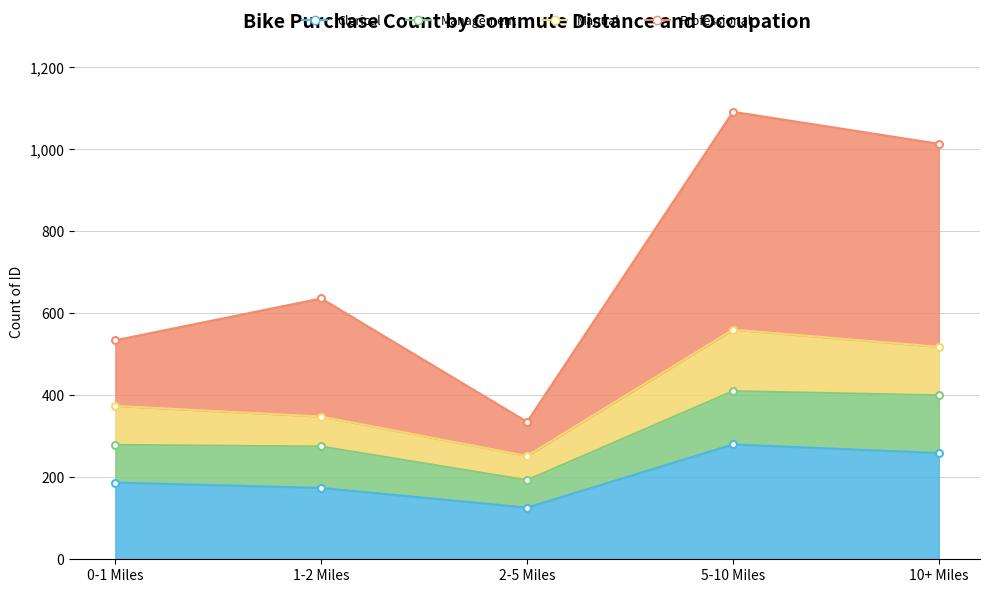

Rank the categories by Professional value from highest to lowest.

5-10 Miles, 10+ Miles, 1-2 Miles, 0-1 Miles, 2-5 Miles